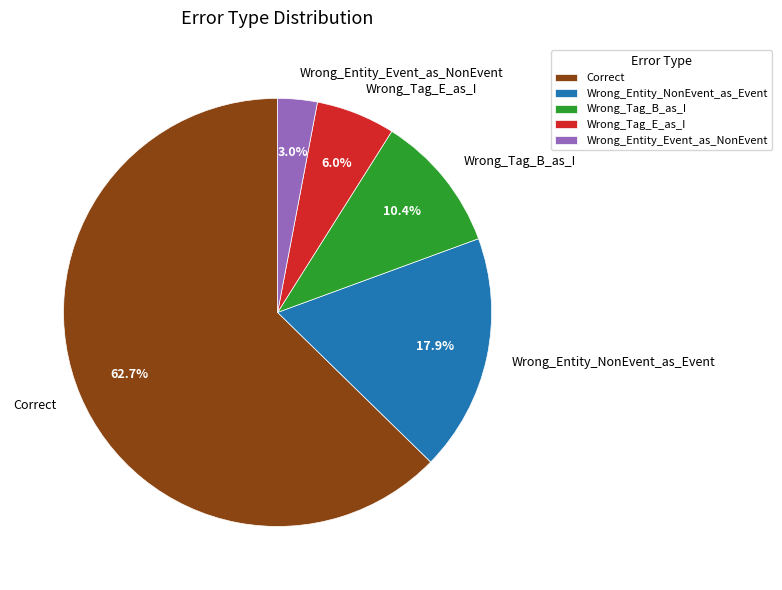

Is there a majority slice in this chart?

Yes